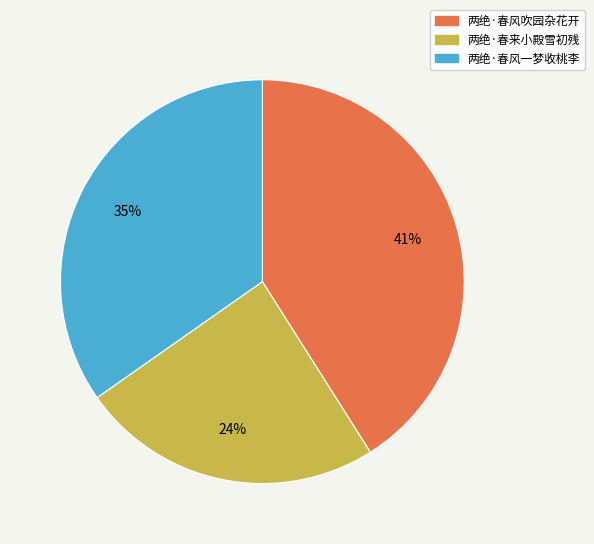

The 两绝·春风一梦收桃李 slice represents 35% of the pie. True or false?

True